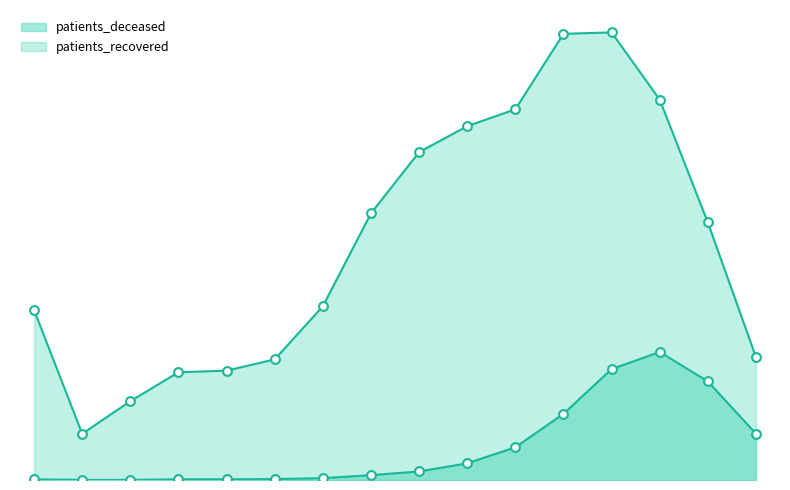

Which series reaches the maximum Y coordinate?

patients_recovered